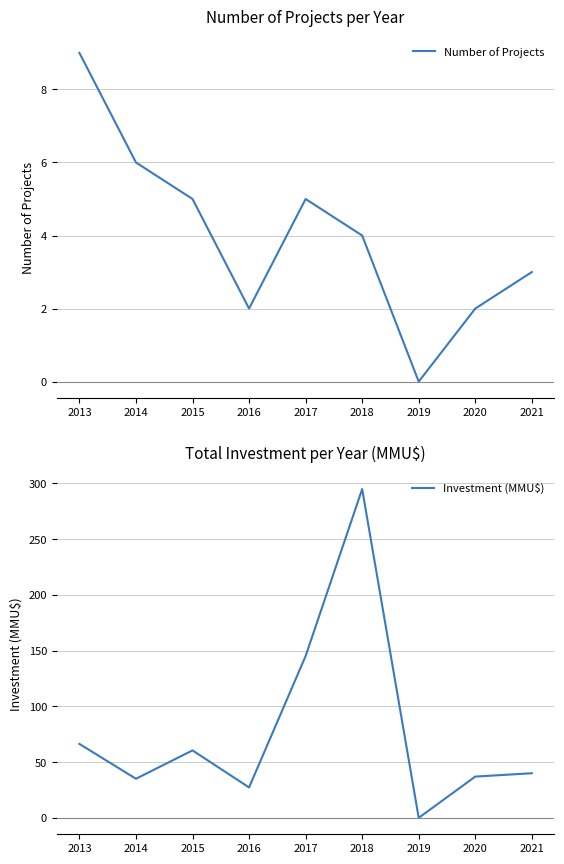

How many values in the Number of Projects series exceed 4?

4